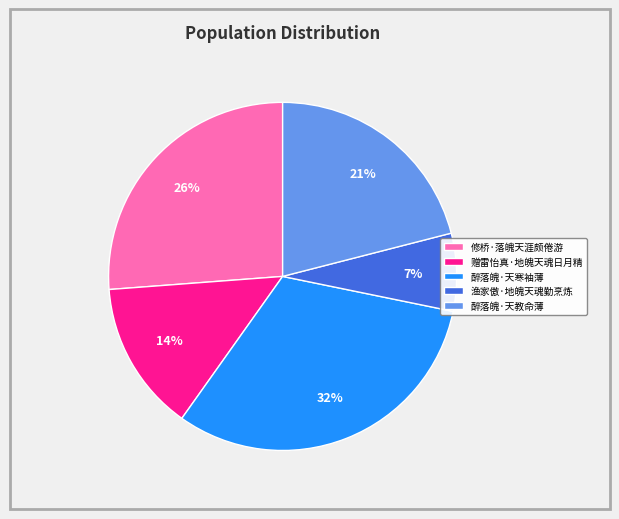

To the nearest percent, what is the difference between the 醉落魄·天教命薄 and 赠雷怡真·地魄天魂日月精 slice percentages?

7%